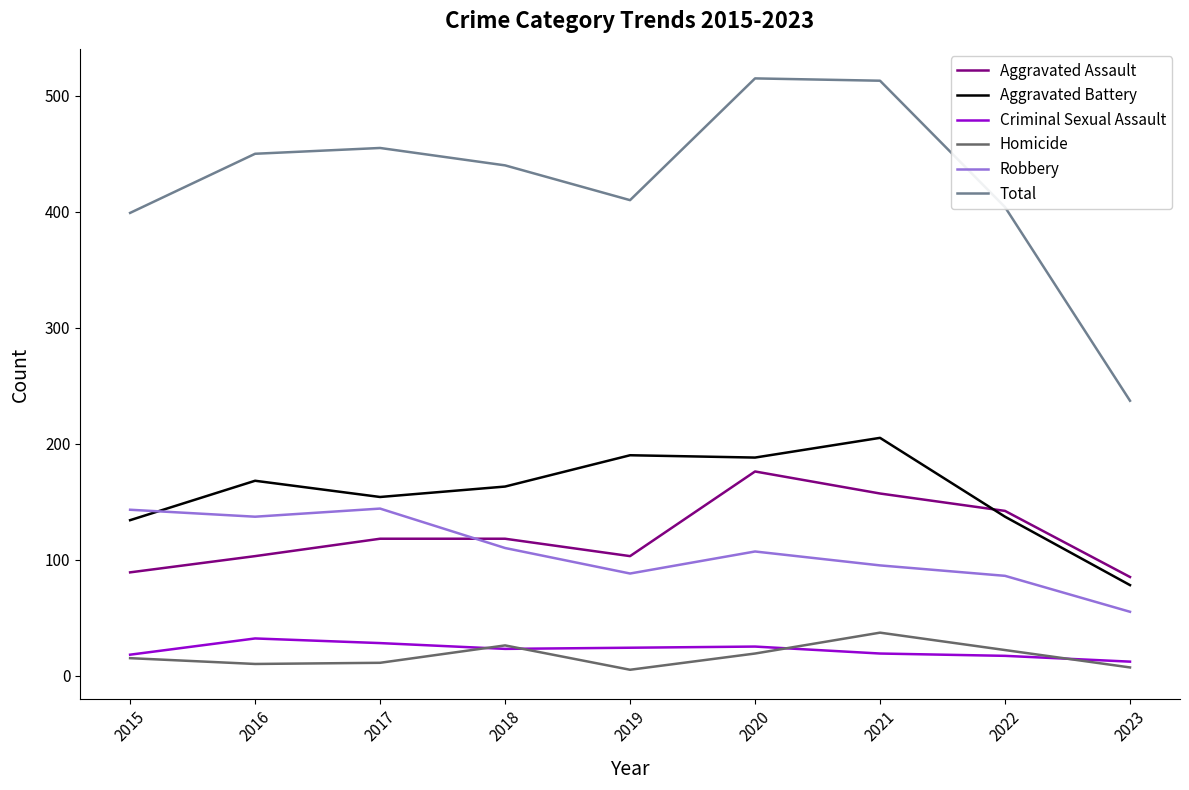

The Criminal Sexual Assault series shows 12 at 2023. True or false?

True